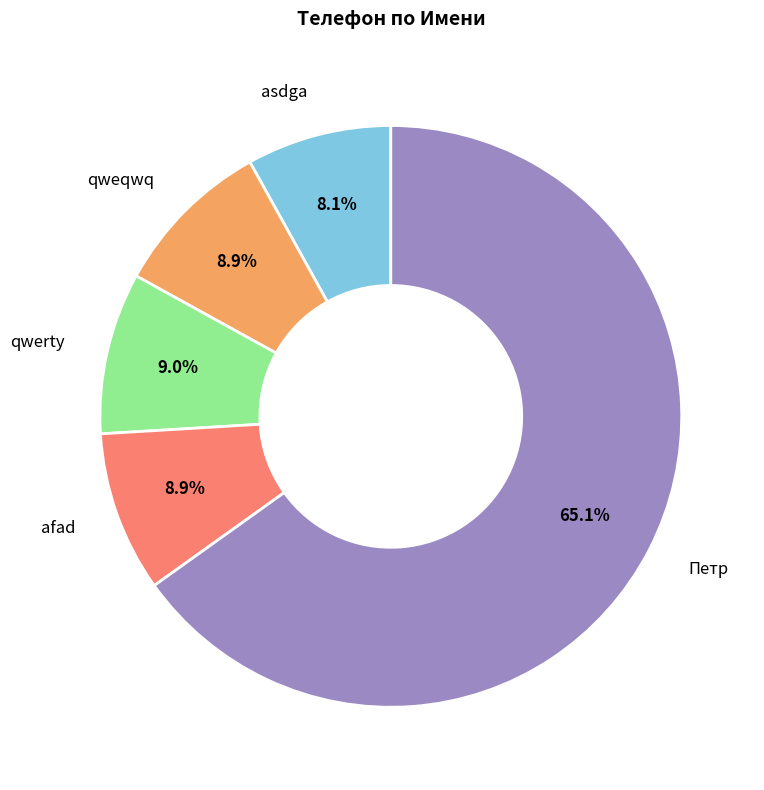

Is there a majority slice in this chart?

Yes